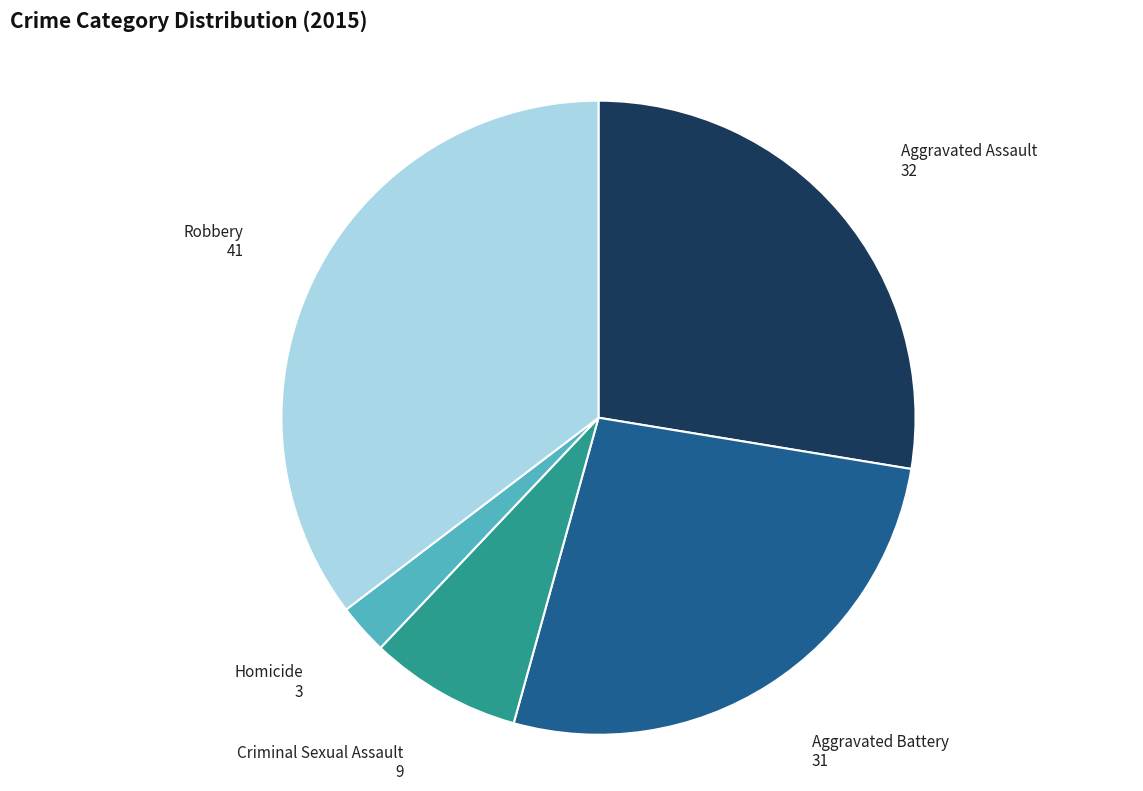

Is the sum of Aggravated Battery and Aggravated Assault greater than half?

Yes